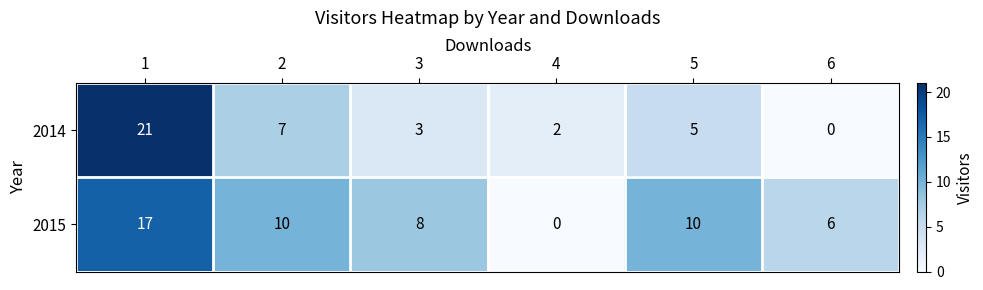

Read the 2014 value at 3.

3